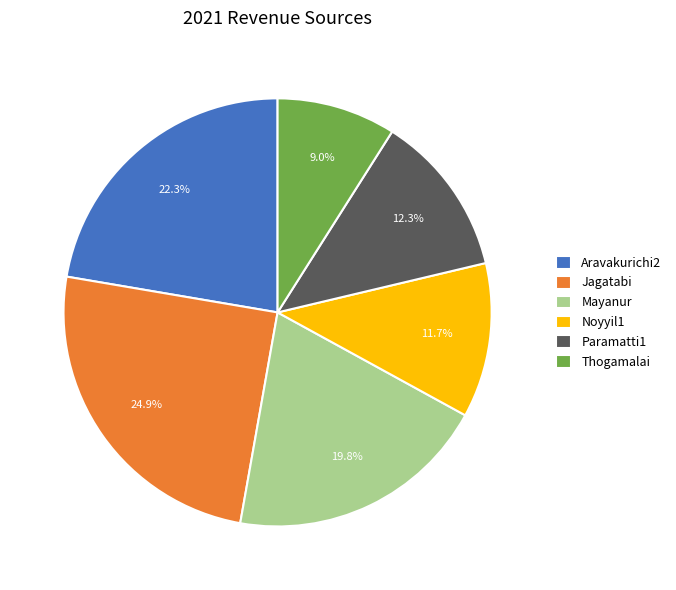

Rank the categories by value from highest to lowest.

Jagatabi, Aravakurichi2, Mayanur, Paramatti1, Noyyil1, Thogamalai